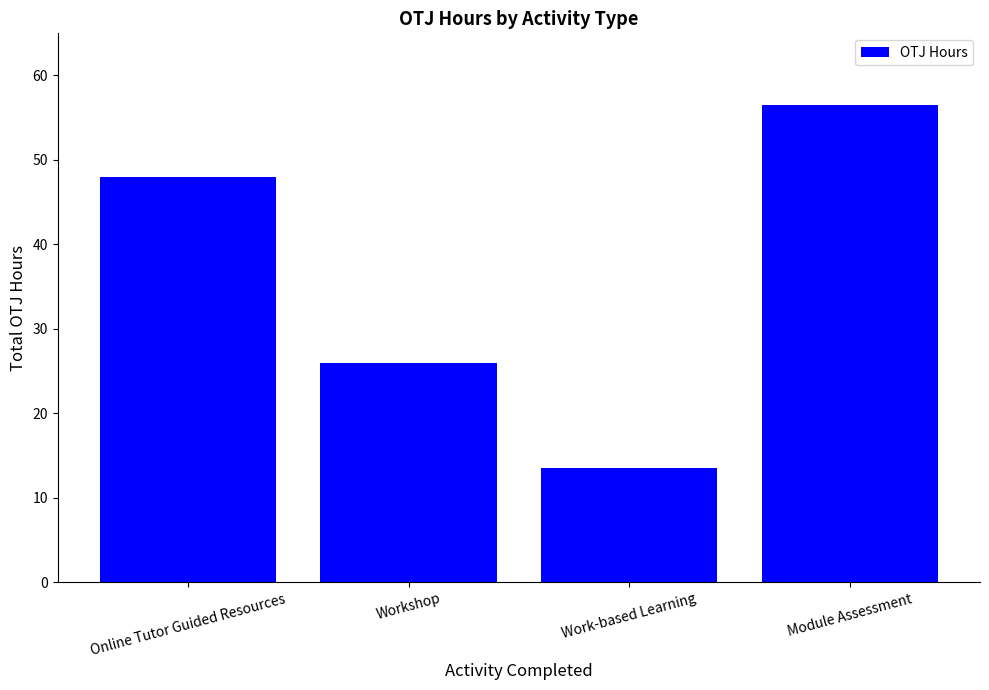

True or false: the data shows 18.1 at Work-based Learning.

False